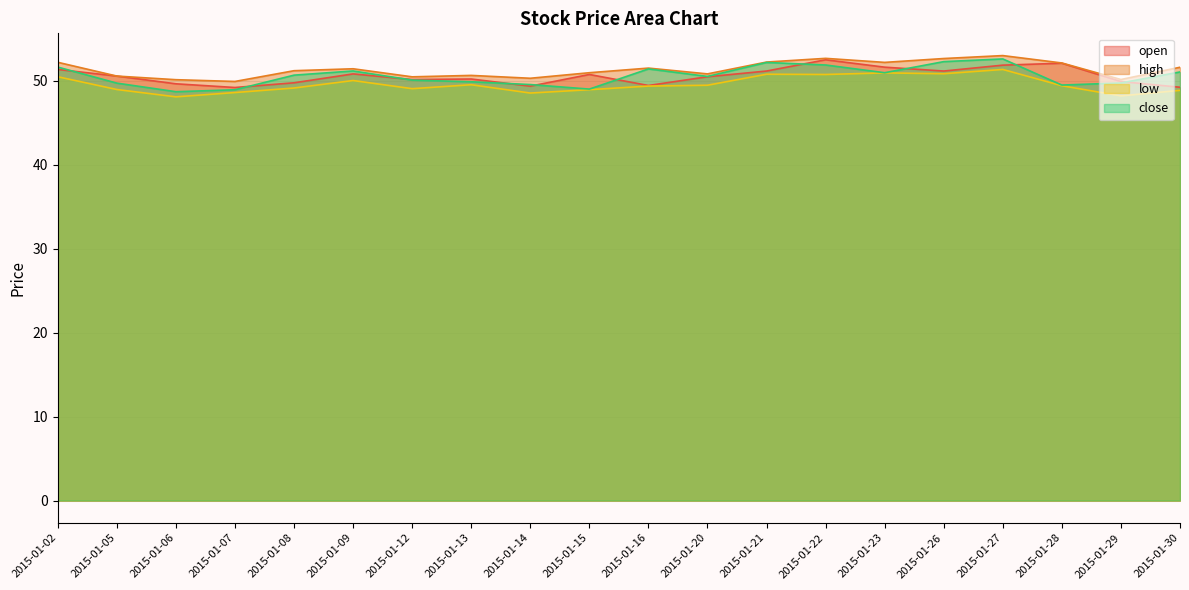

Is it true that low equals 21.5 at 2015-01-26?

False